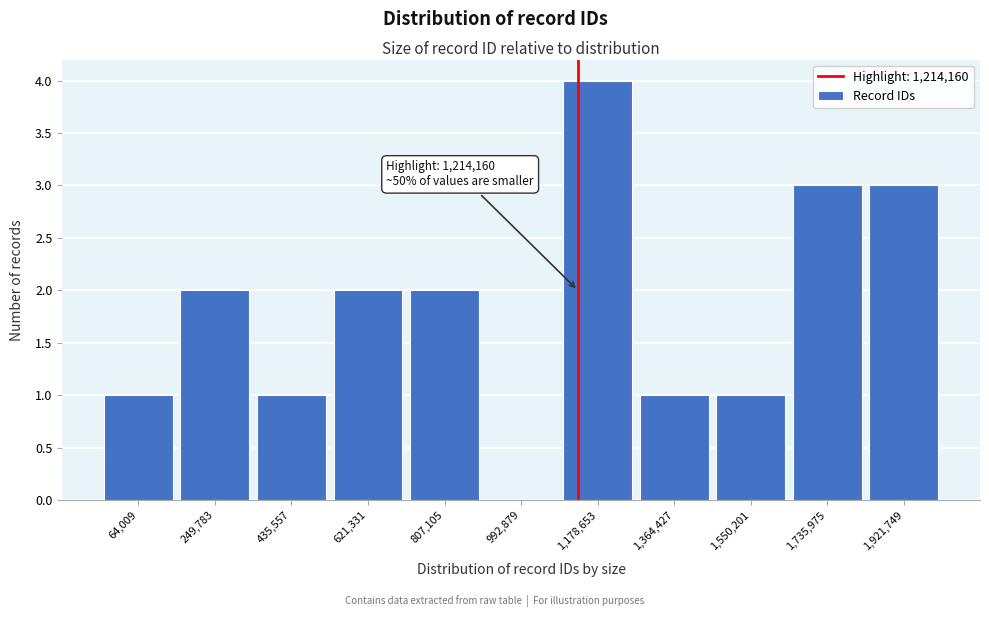

Reading left to right, transcribe all the data shown in this chart.

64,009=1	249,783=2	435,557=1	621,331=2	807,105=2	992,879=0	1,178,653=4	1,364,427=1	1,550,201=1	1,735,975=3	1,921,749=3